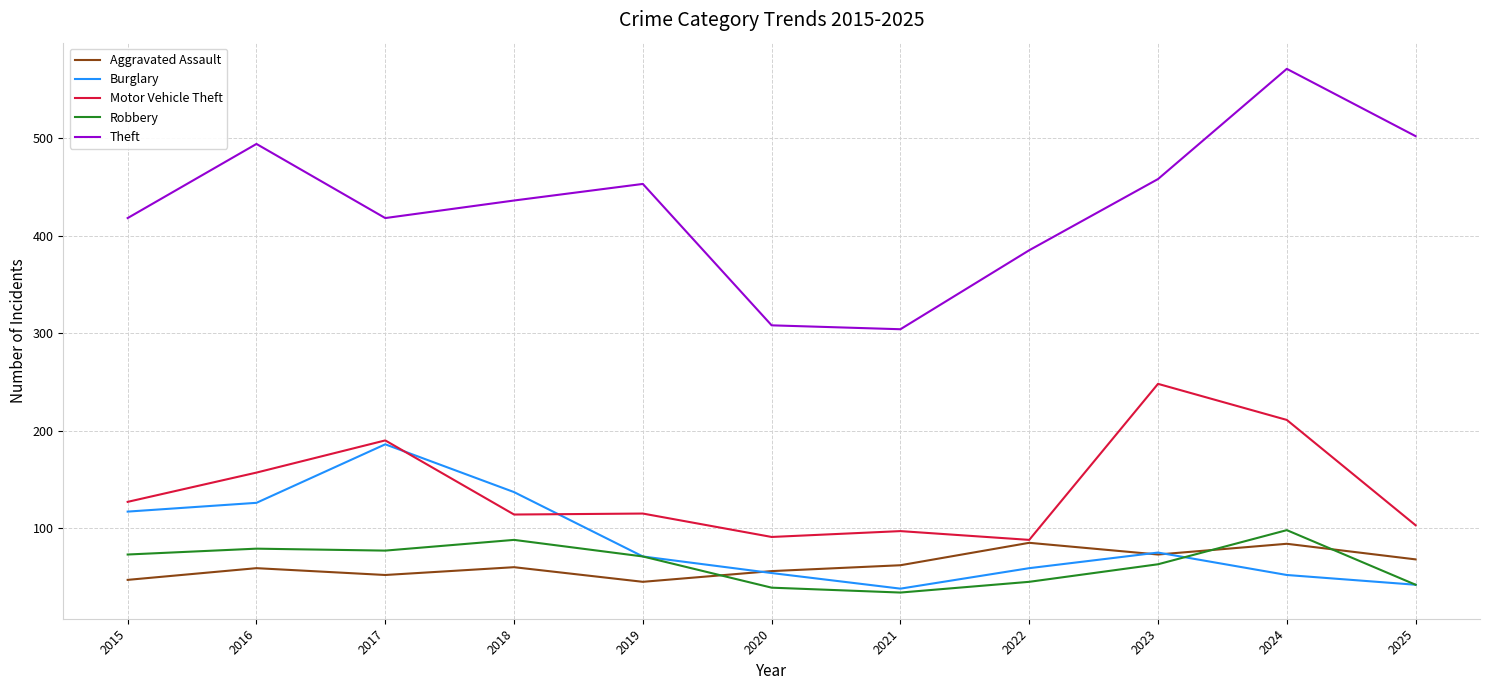

What is the total value across all series at 2017?

923